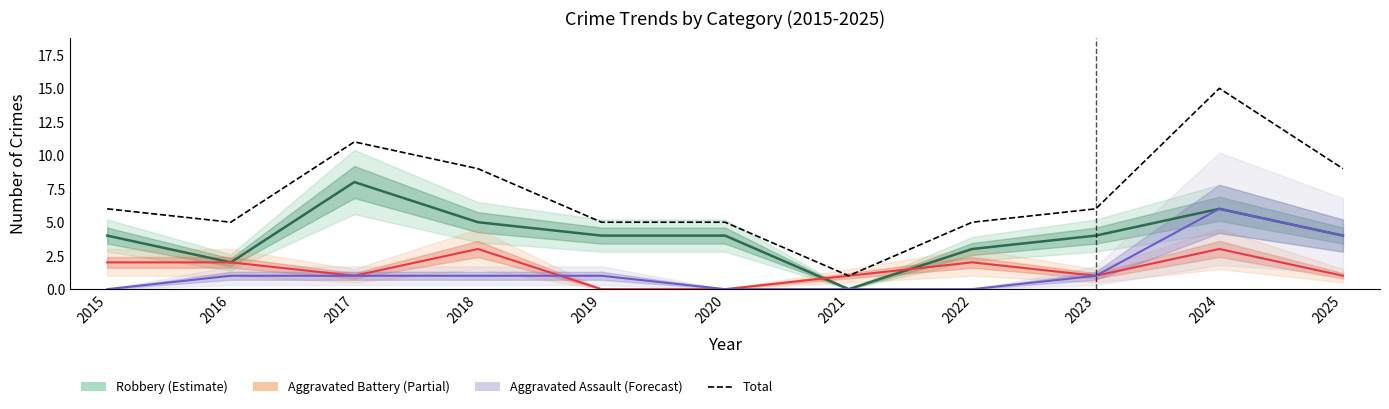

Reading right to left, extract all data points from this chart.

9	15	6	5	1	5	5	9	11	5	6